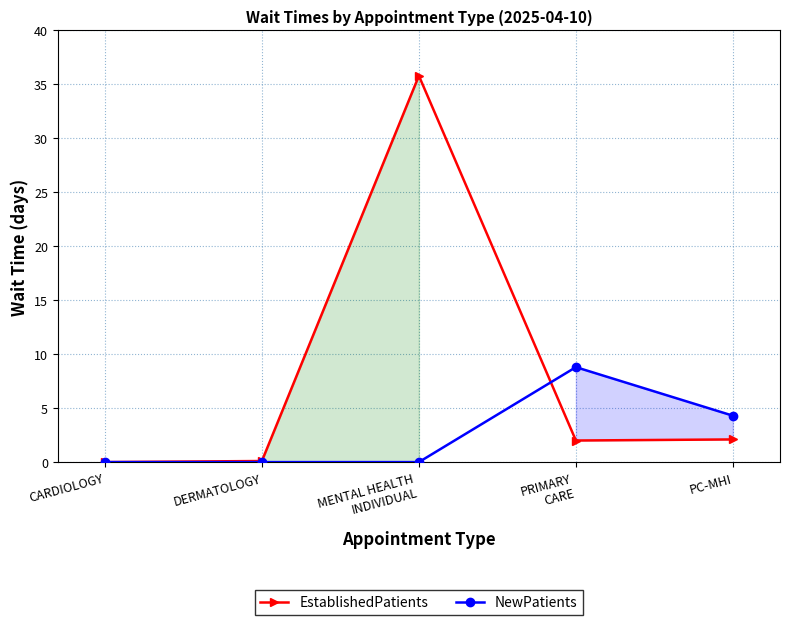

How many interior local valleys does the EstablishedPatients series have?

1